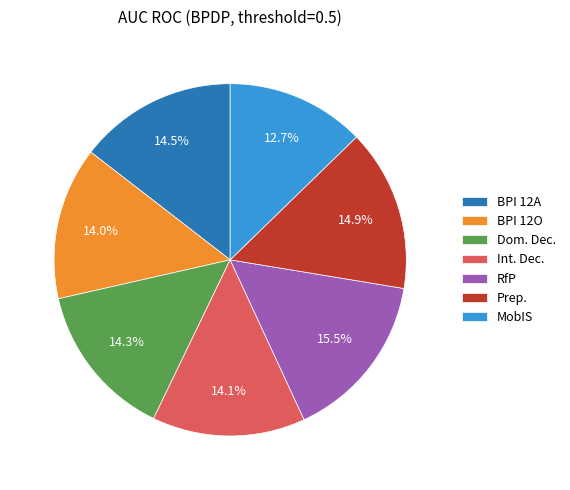

What portion of the pie excludes Prep.?

85.1%